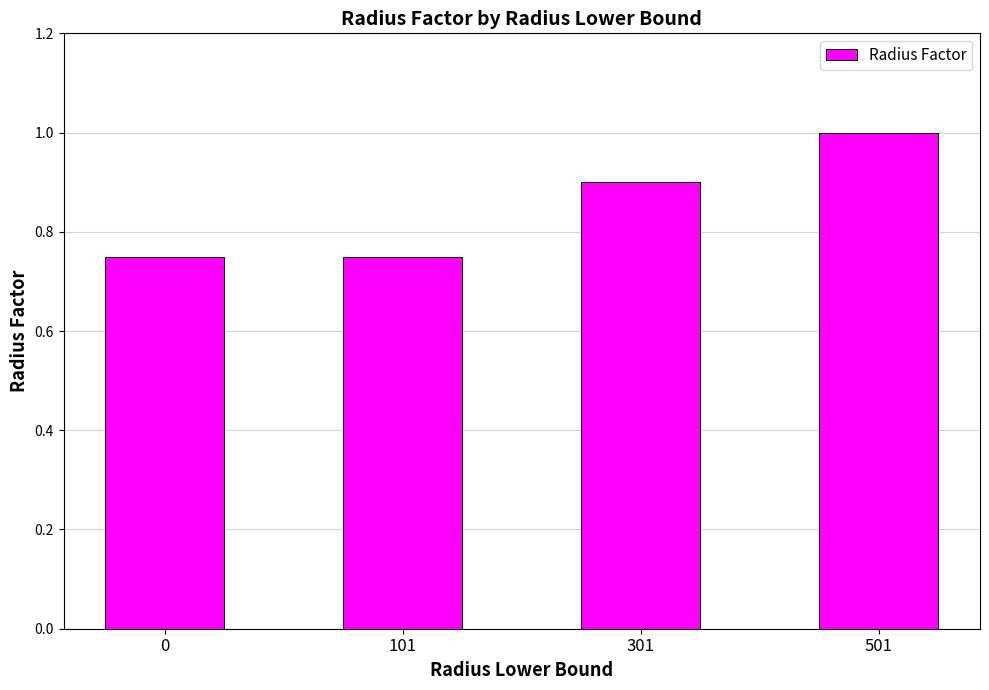

Which has a higher value, 301 or 501?

501